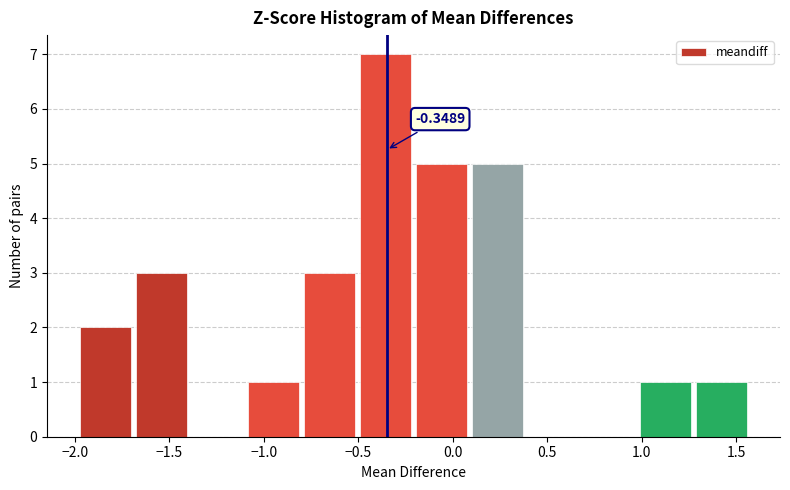

Over which range of the x-axis is the bar tallest?

-0.50 to -0.20